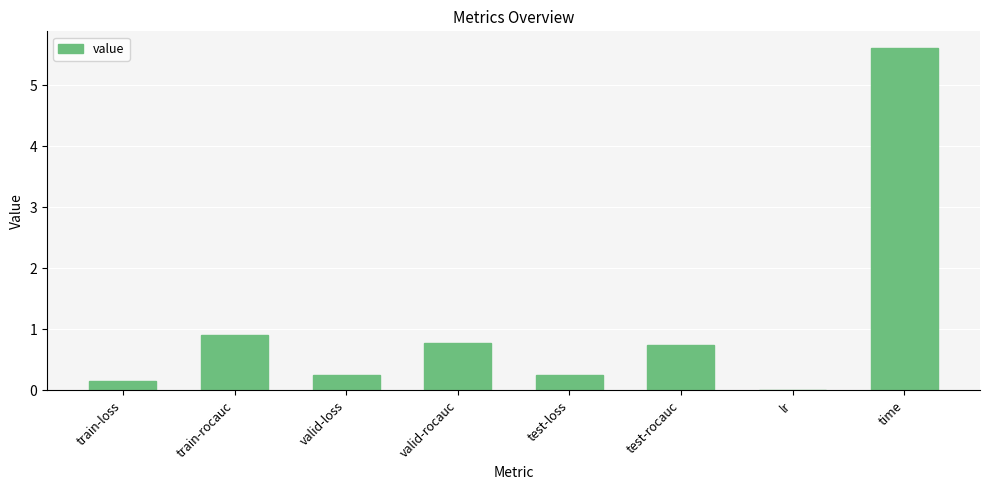

Are the bars grouped side by side (vs. stacked)?

No